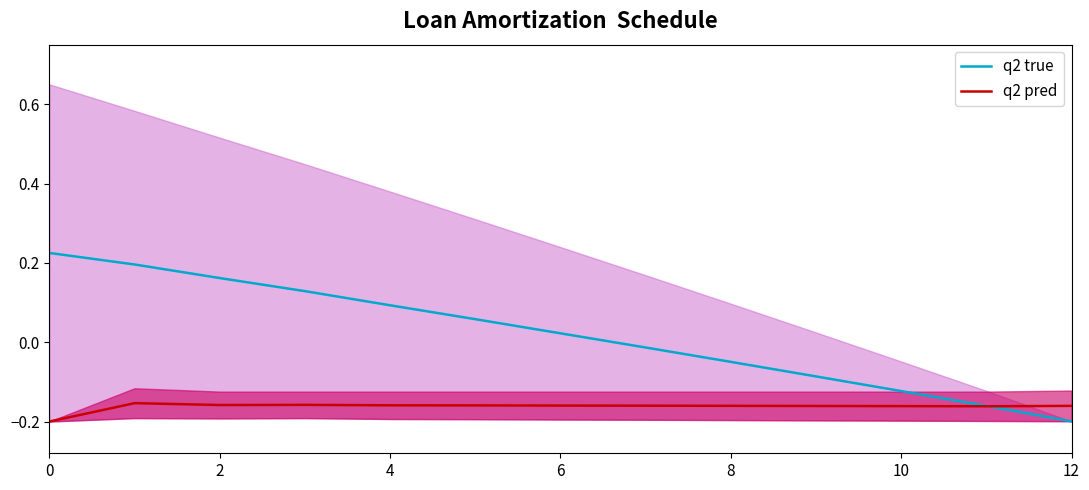

Which series ends up on top after the final intersection of q2 pred and q2 true?

q2 pred